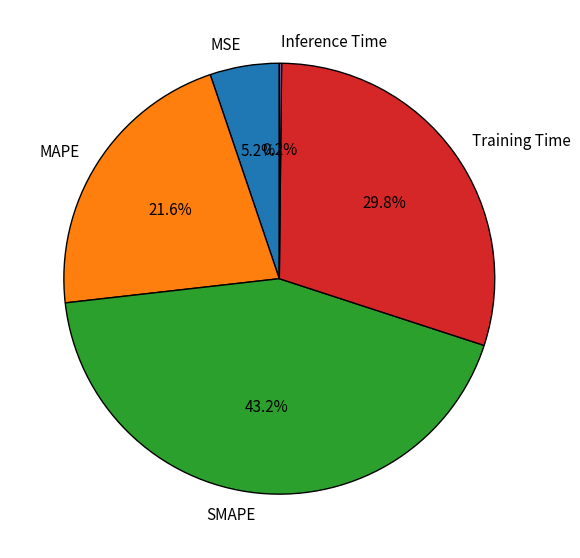

What percentage is NOT represented by MAPE?

78.4%